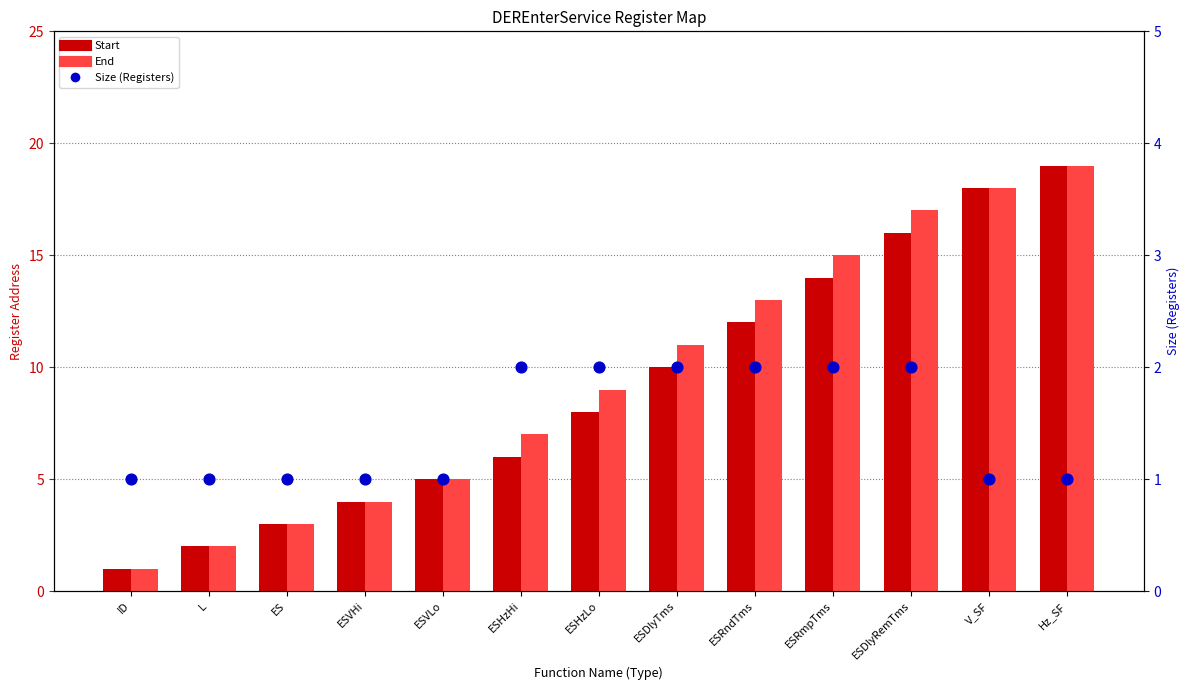

Which series has the largest total across all categories?

End